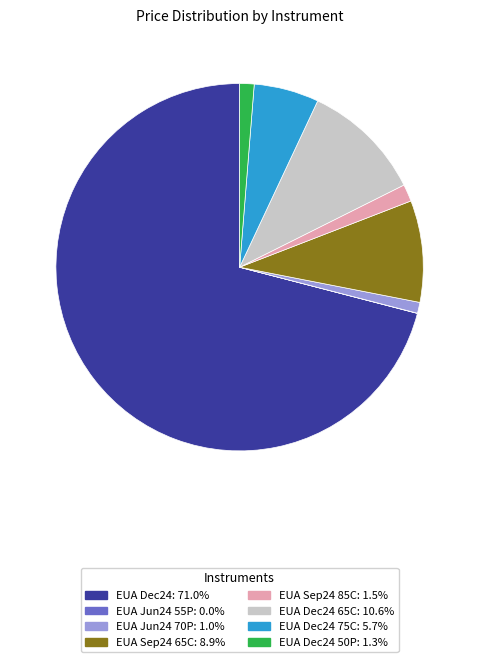

Does any single category account for the majority?

Yes